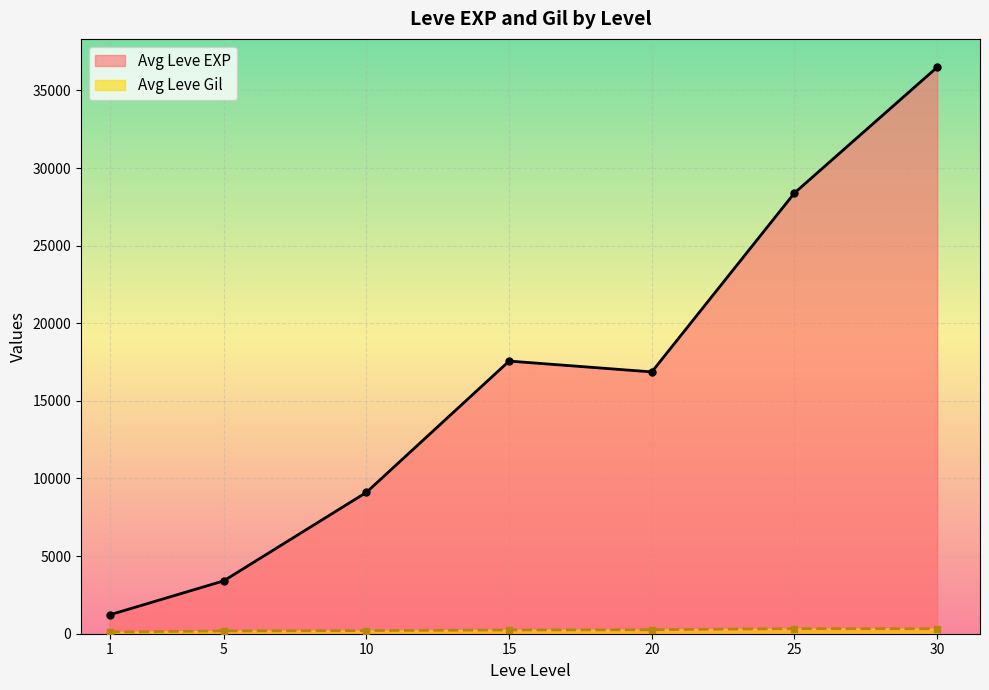

Where is the first local maximum for Leve Gil?

1